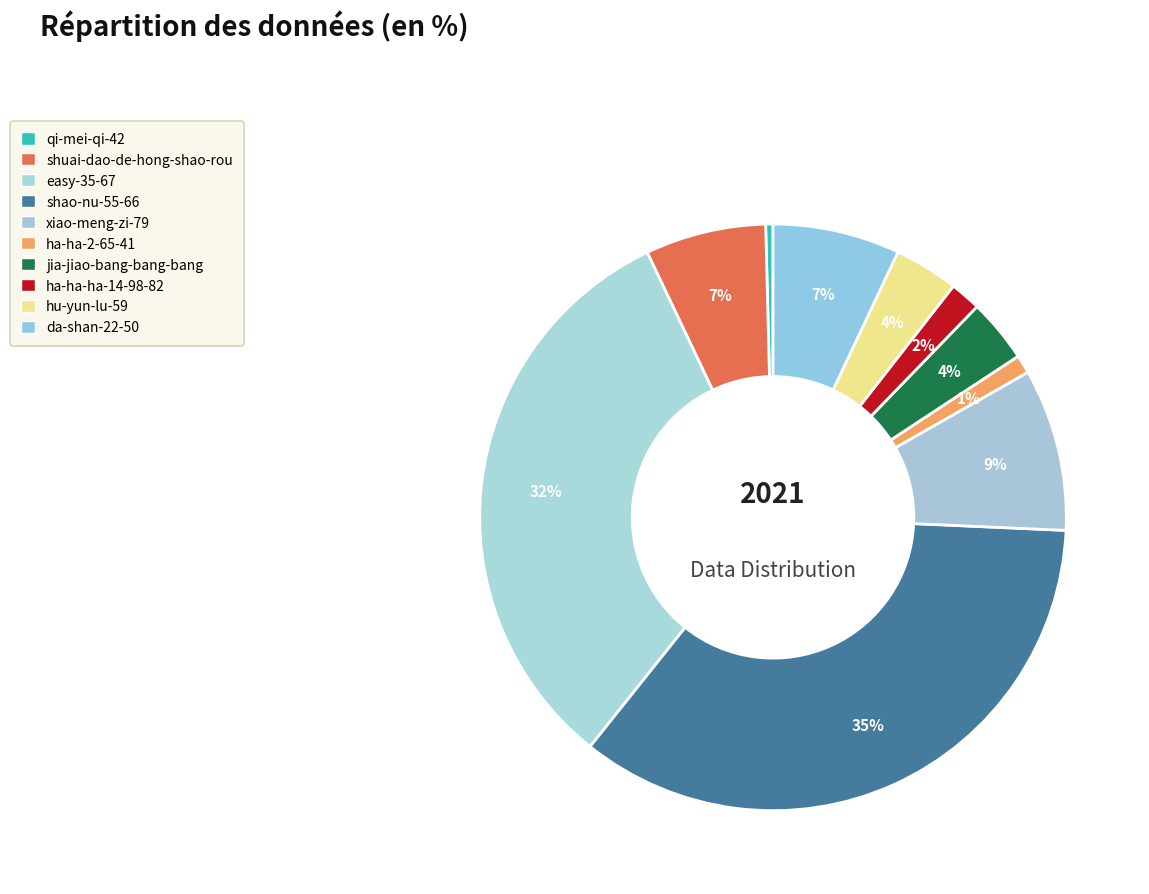

Count the number of slices in the pie.

10